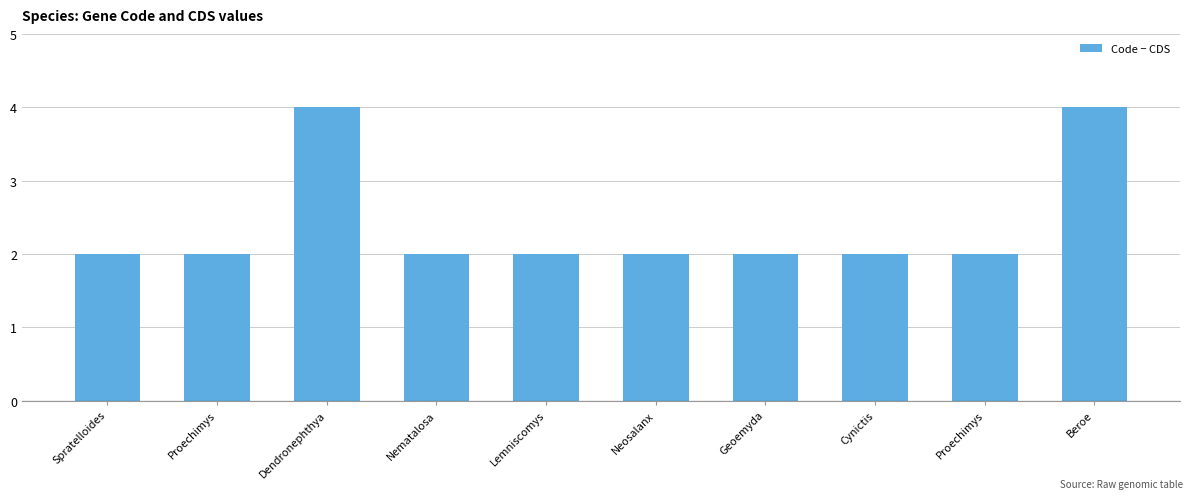

True or false: the data shows 2 at Nematalosa.

True